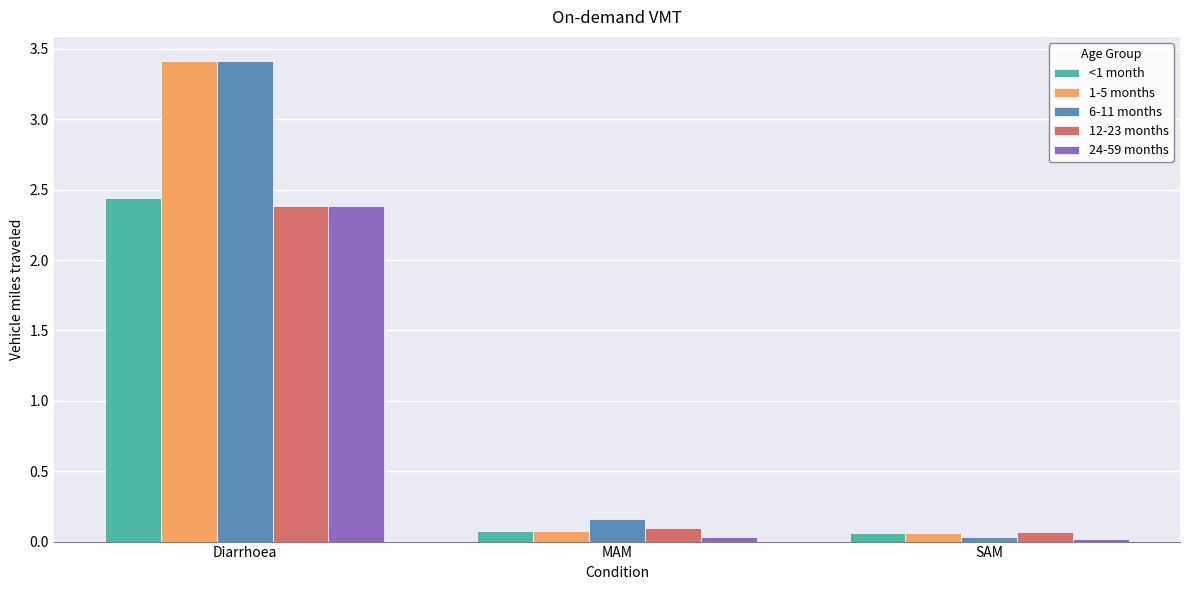

At which label does 6-11 months reach its minimum?

SAM